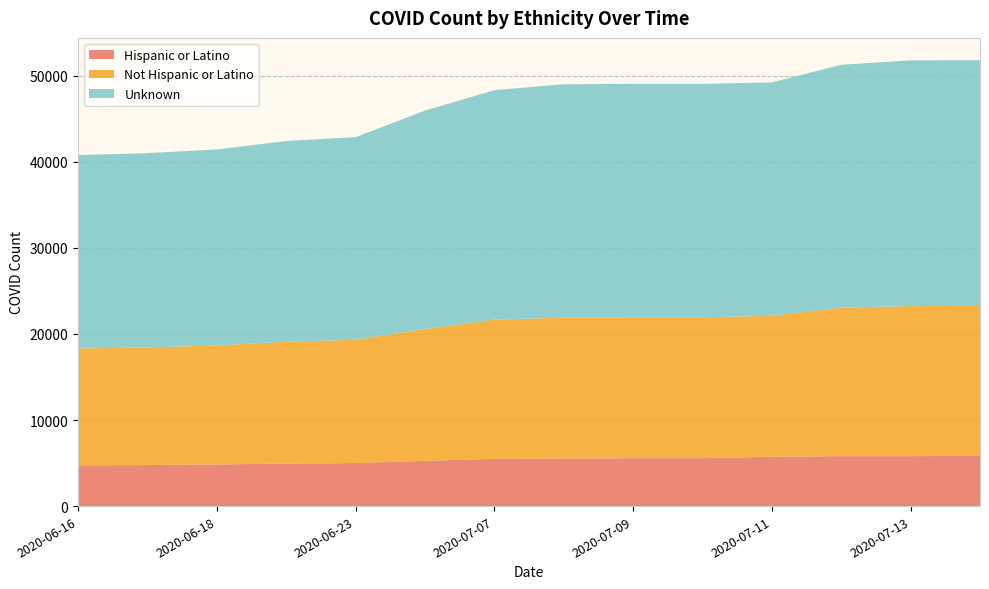

Reading left to right, transcribe all the data shown in this chart.

Hispanic or Latino: 2020-06-16=4740	2020-06-17=4769	2020-06-18=4840	2020-06-22=4940	2020-06-23=5001	2020-07-02=5259	2020-07-07=5494	2020-07-08=5519	2020-07-09=5566	2020-07-10=5566	2020-07-11=5737	2020-07-12=5805	2020-07-13=5805	2020-07-14=5827
Not Hispanic or Latino: 2020-06-16=13575	2020-06-17=13668	2020-06-18=13825	2020-06-22=14164	2020-06-23=14324	2020-07-02=15300	2020-07-07=16179	2020-07-08=16375	2020-07-09=16375	2020-07-10=16375	2020-07-11=16375	2020-07-12=17255	2020-07-13=17435	2020-07-14=17435
Unknown: 2020-06-16=22471	2020-06-17=22576	2020-06-18=22773	2020-06-22=23319	2020-06-23=23546	2020-07-02=25393	2020-07-07=26658	2020-07-08=27122	2020-07-09=27122	2020-07-10=27122	2020-07-11=27122	2020-07-12=28226	2020-07-13=28552	2020-07-14=28552